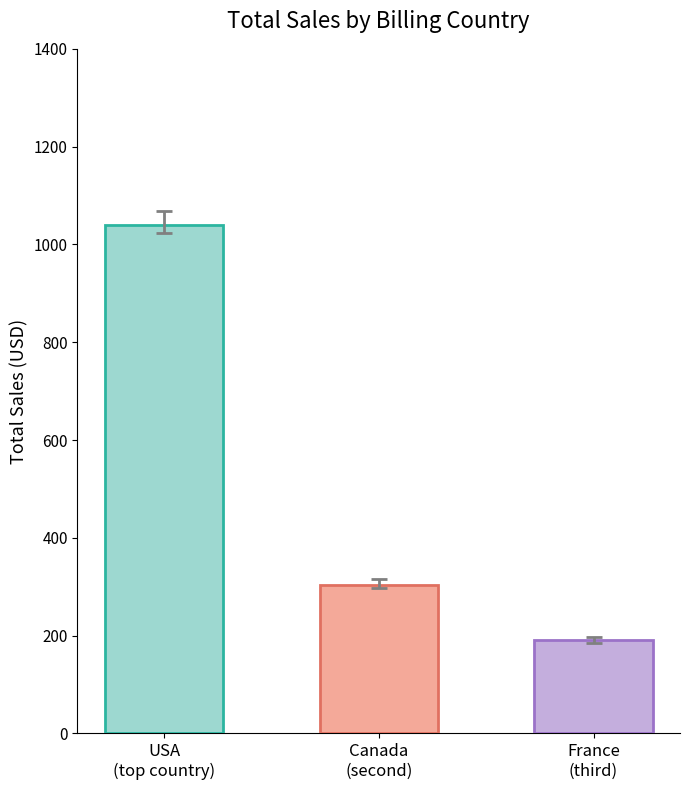

Does the chart contain stacked bars?

No